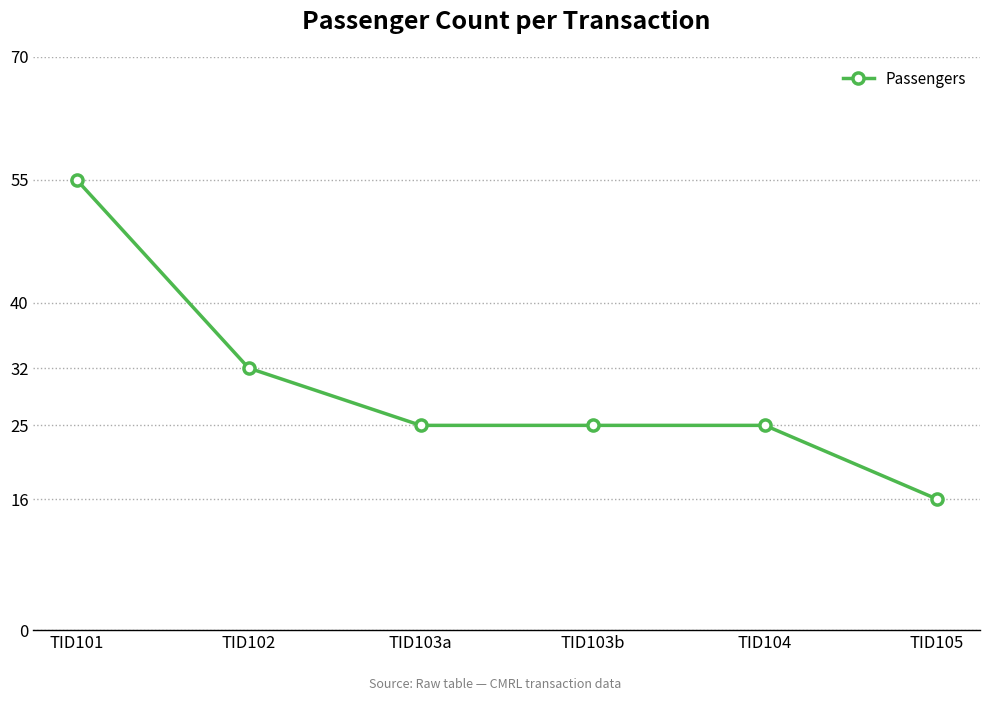

What position from the left is TID103b?

4